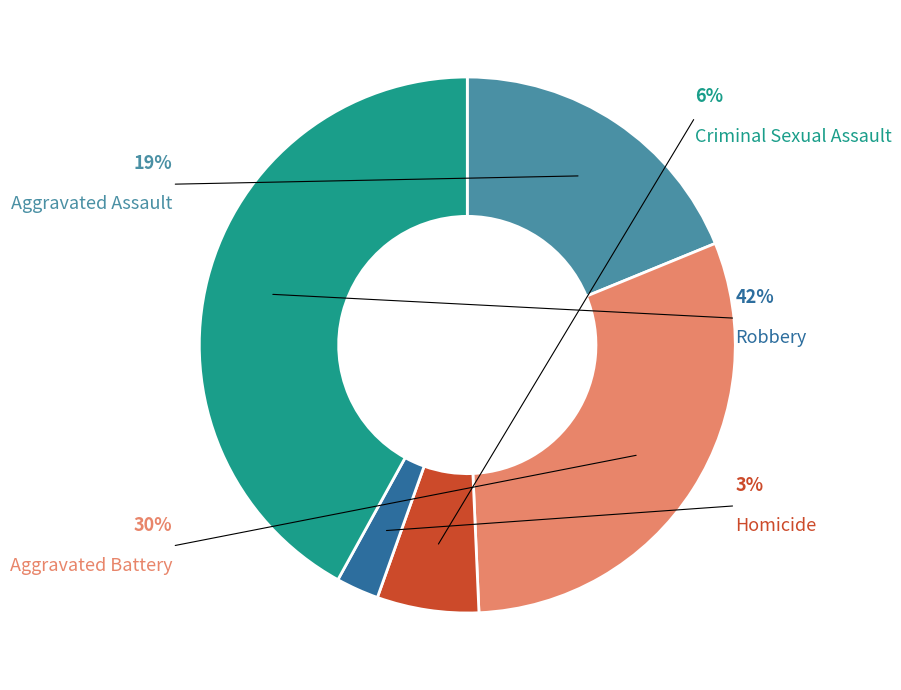

Is Robbery the majority of the pie?

No